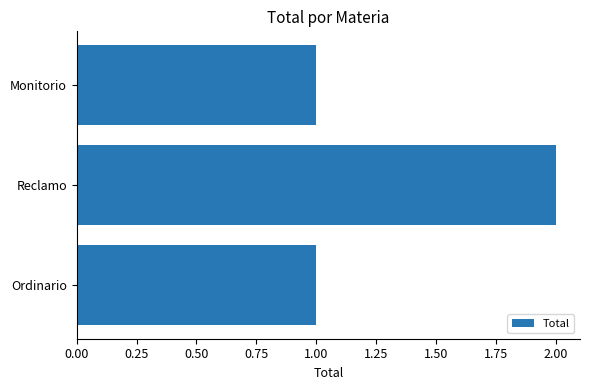

At which category does the chart reach its peak across all series?

Reclamo